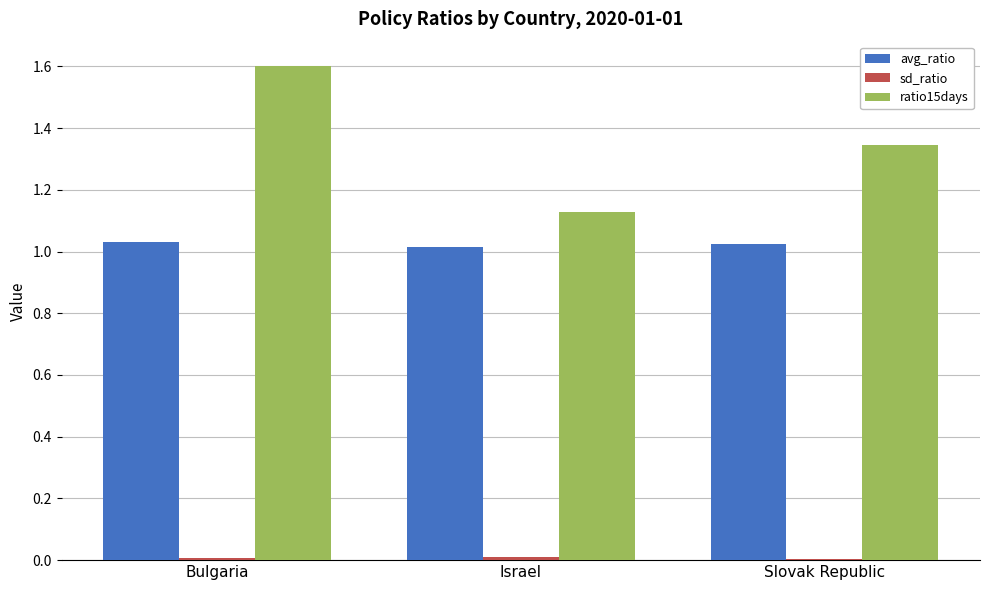

True or false: ratio15days has a value of 2.2 at Slovak Republic.

False